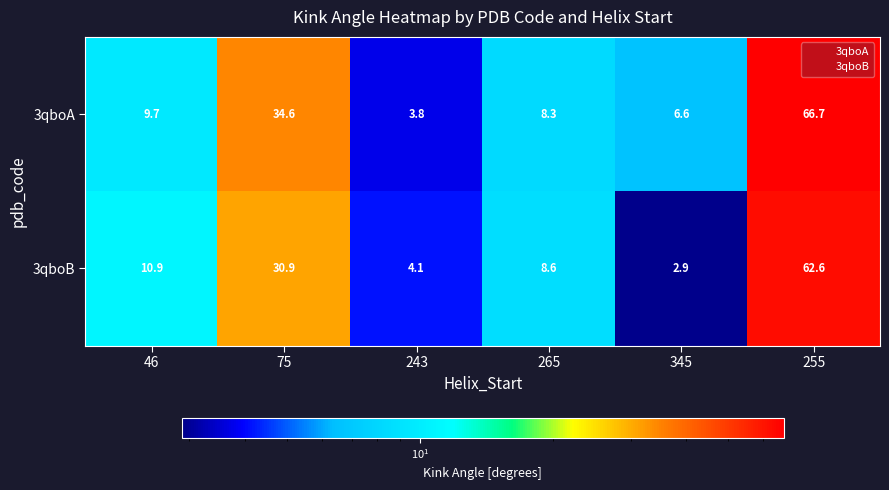

The 3qboA series shows 3.8 at 243. True or false?

True